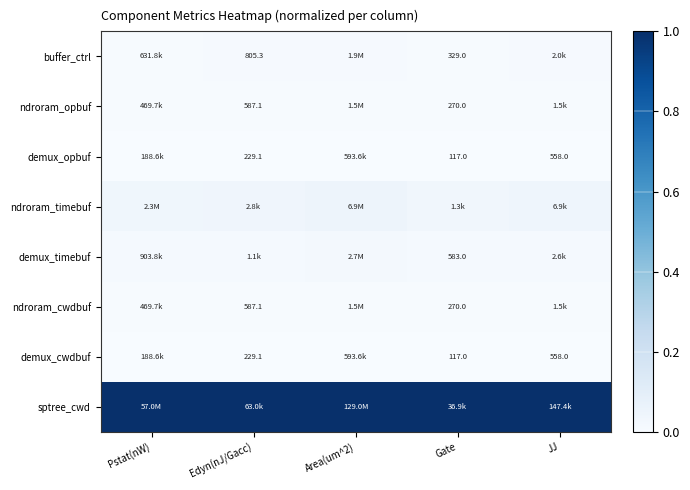

How many series are shown in this chart?

8